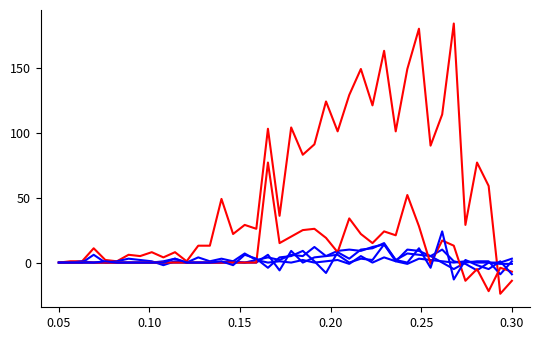

Does the chart have visible grid lines?

No